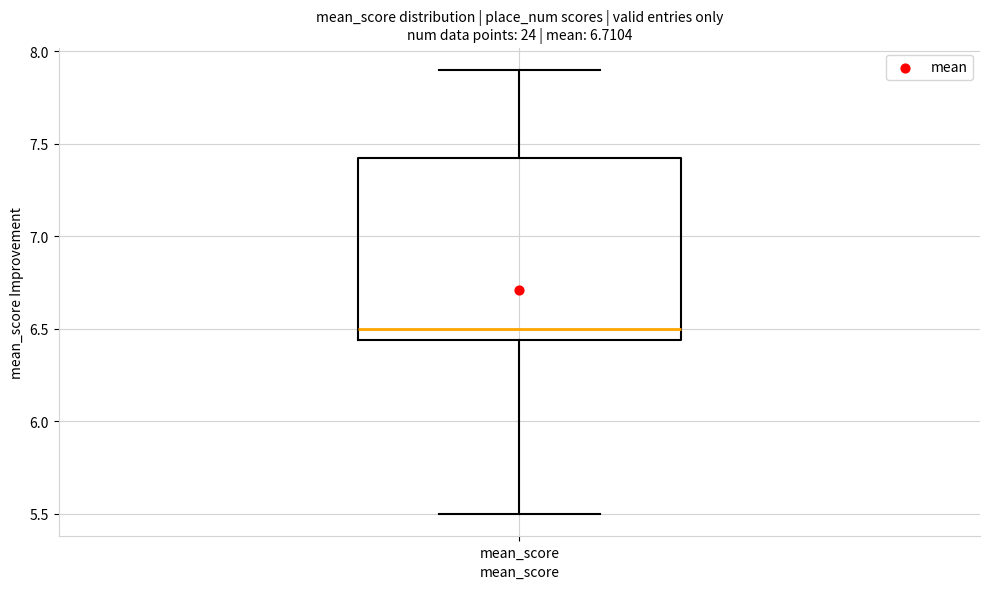

Transcribe this box plot: give where the median line is, the range the box spans, and where the two whiskers end, as read against the y-axis. The values are not printed on the chart, so give them approximately, as read against the axis.

median 6.50, box 6.45 to 7.45, whiskers 5.50 to 7.90